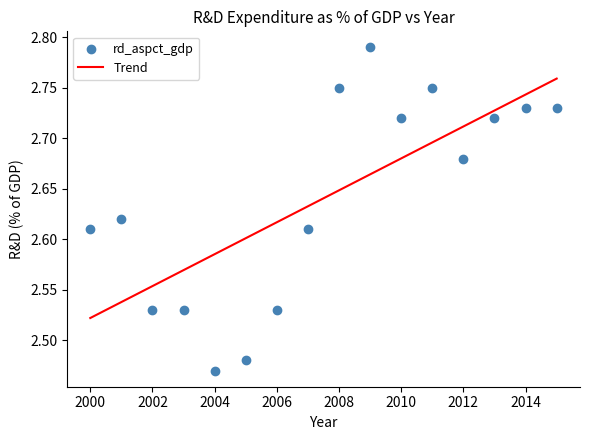

What is the range of X values (max minus min)?

15.0